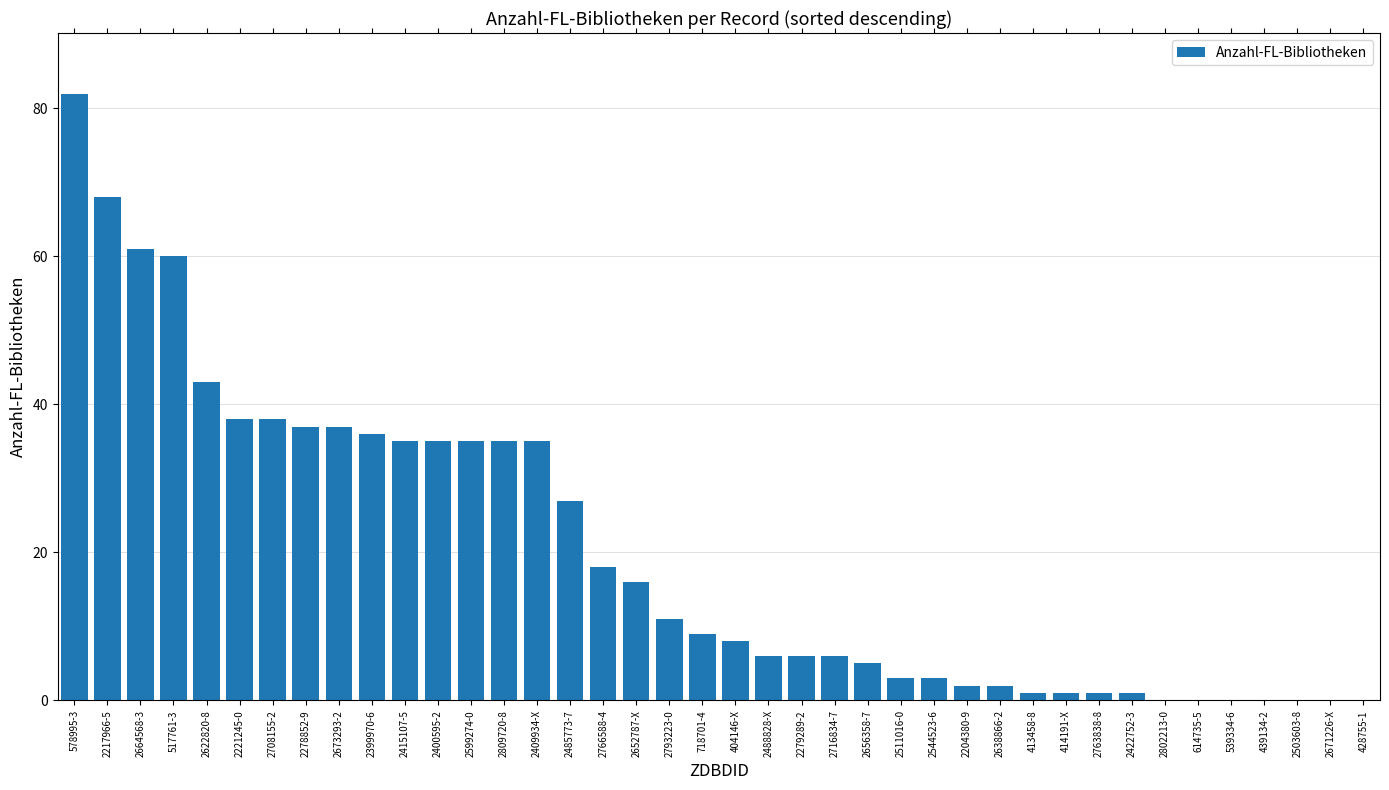

What is the sum of all values?

801